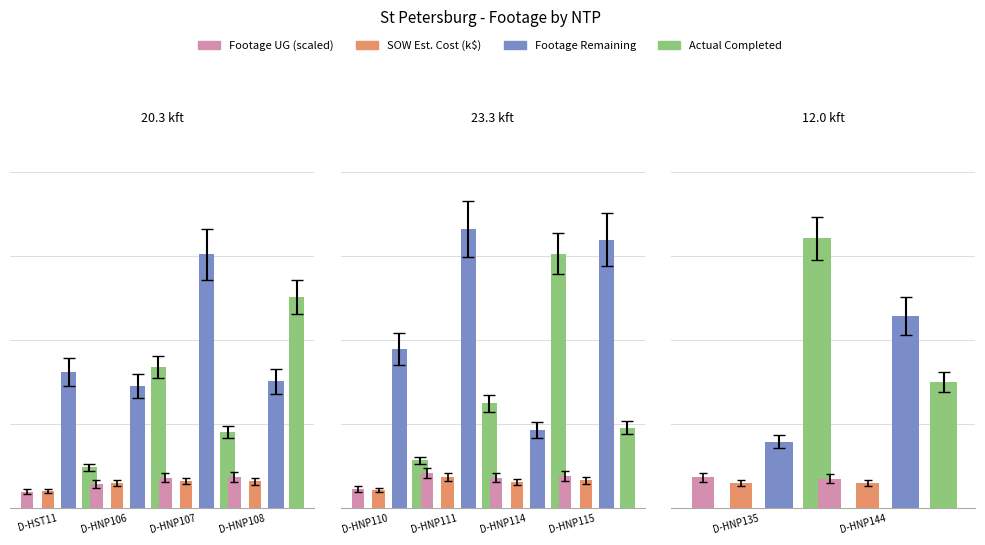

How many data points does each series have?

10